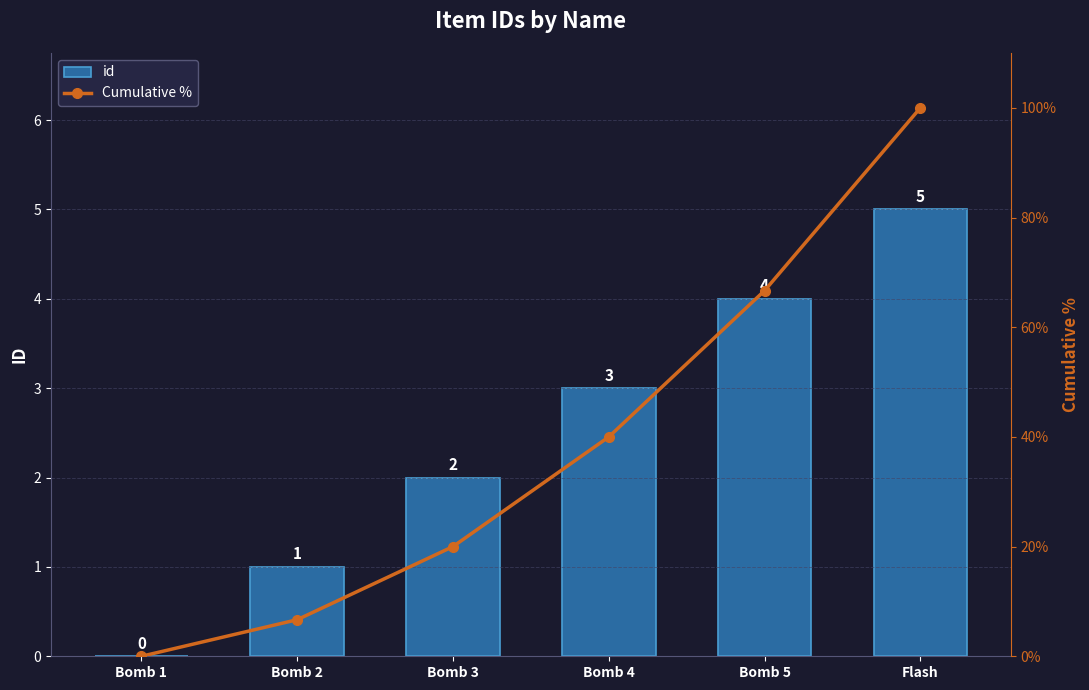

Rank the series at Flash from lowest to highest value.

id, Cumulative %